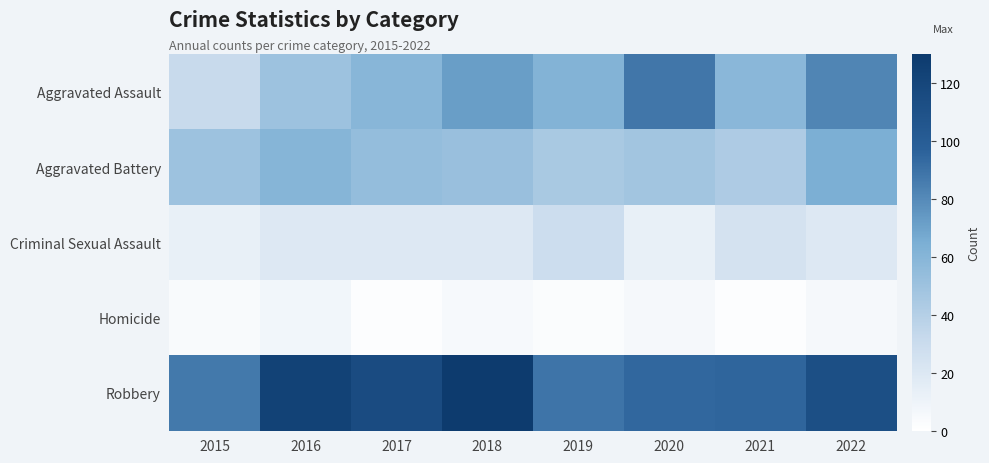

At how many categories does at least one series exceed 59?

8